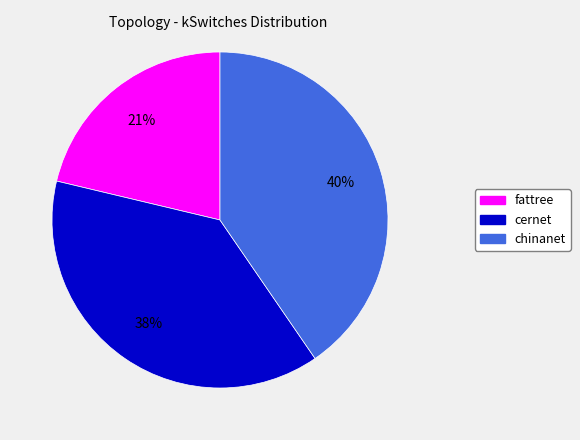

What is the largest slice in the pie chart?

chinanet